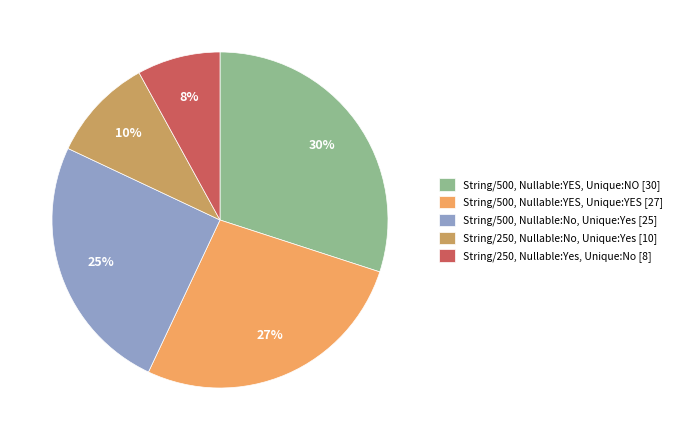

Which category has the smallest portion of the pie?

String/250, Nullable:Yes, Unique:No [8]